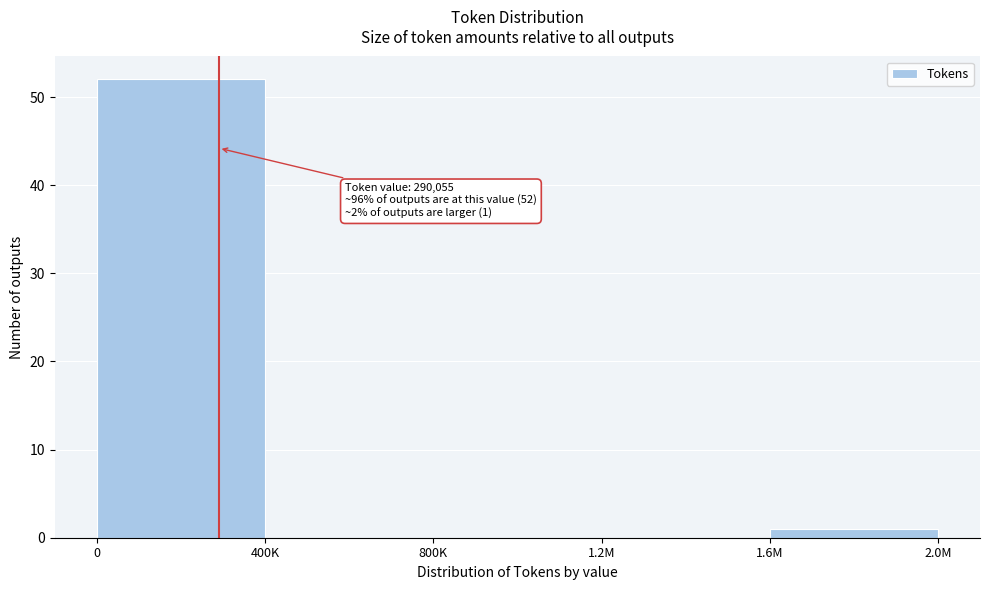

Reading left to right, transcribe all the data shown in this chart.

0=52	400K=0	800K=0	1.2M=0	1.6M=1